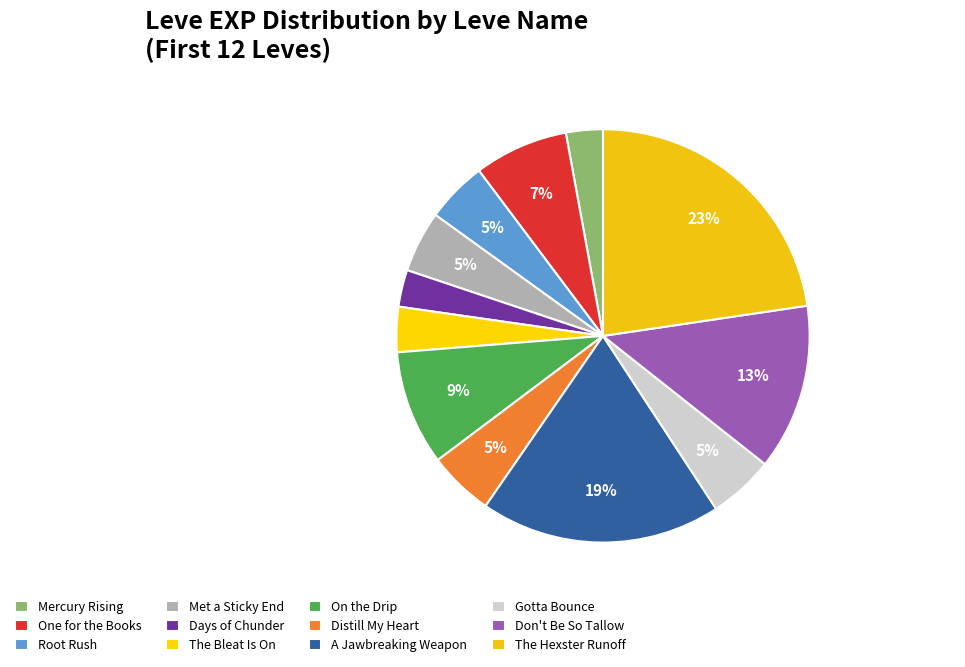

What percentage is the On the Drip slice, to the nearest percent?

9%